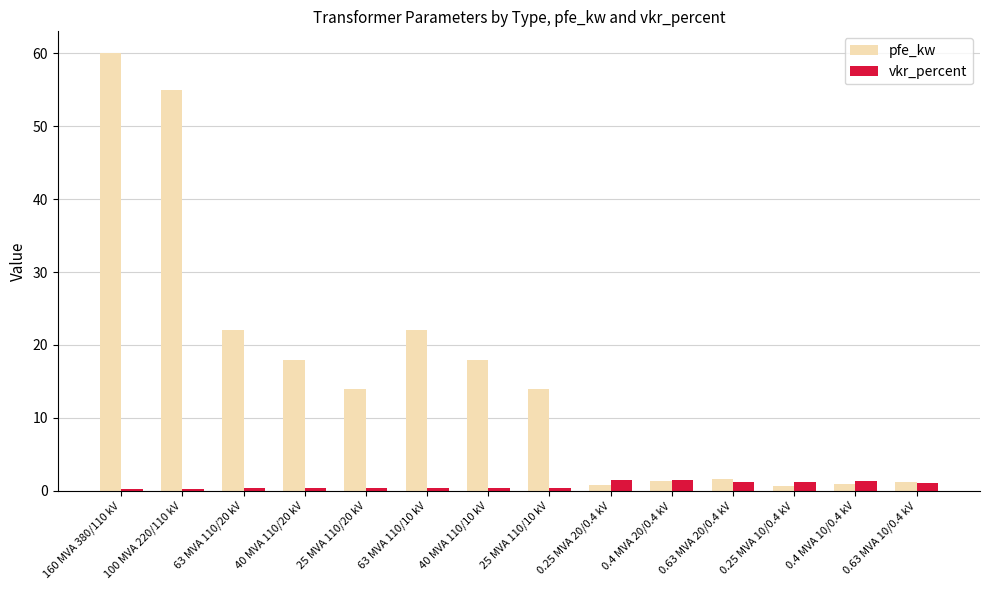

What is the spread (max minus min) of values at 63 MVA 110/20 kV?

21.7